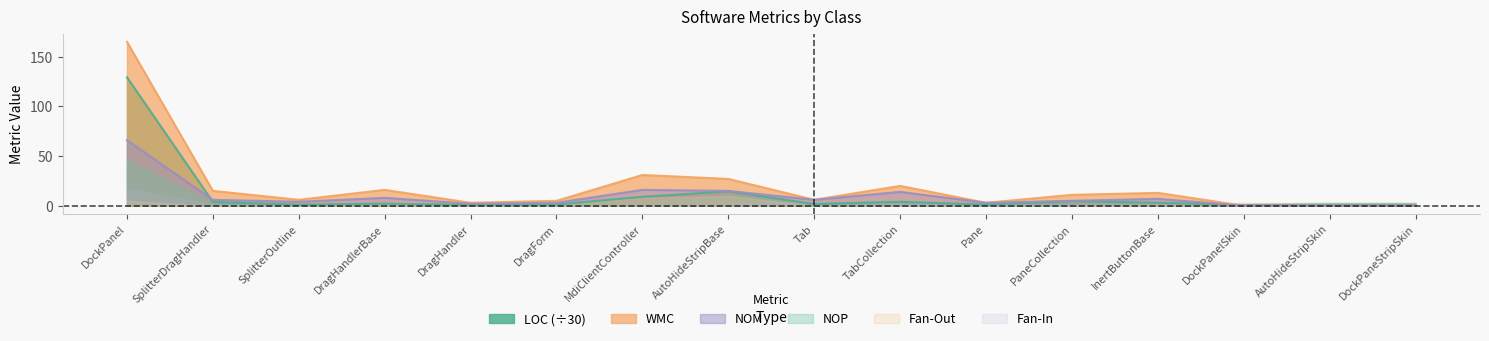

True or false: NOM has a value of 3.0 at DragForm.

True